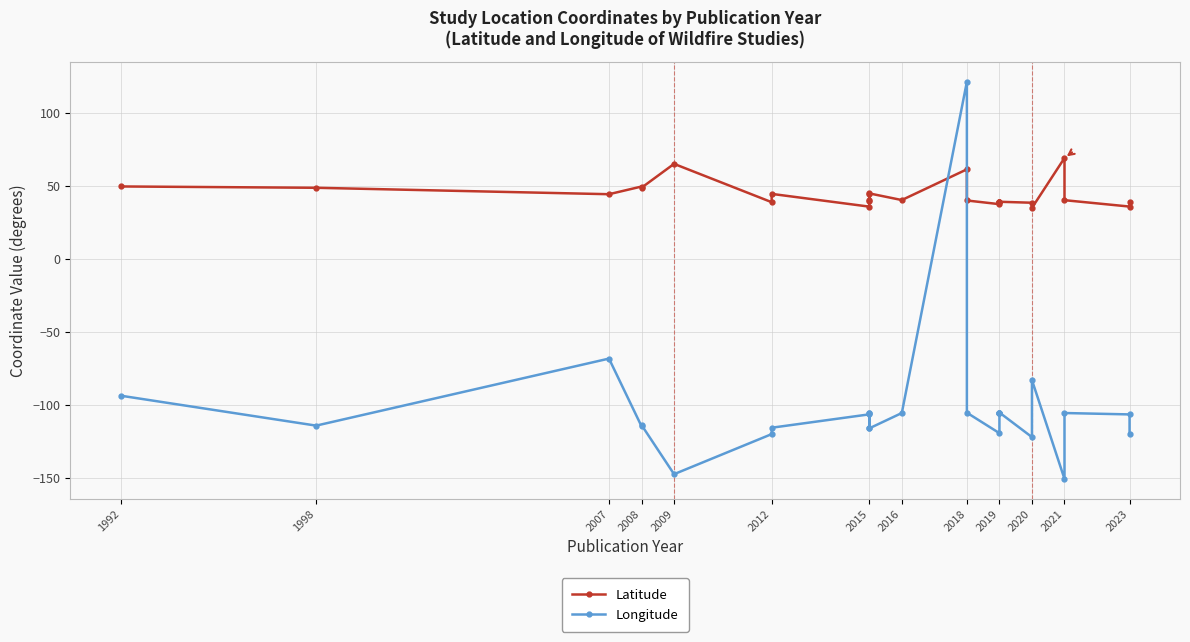

What is the value of the Longitude point at the 26th from the left?

-106.5